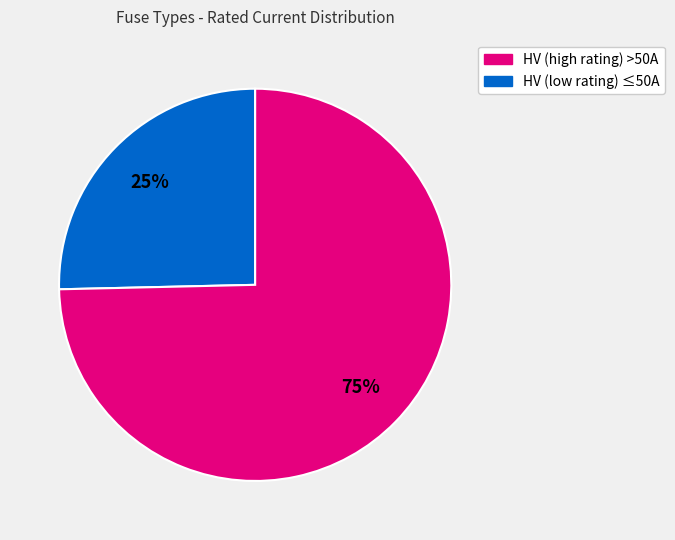

Does any single category account for the majority?

Yes